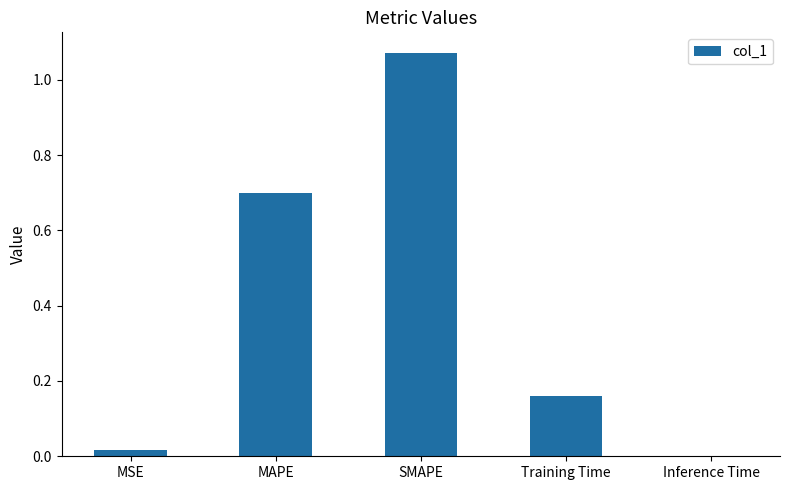

What is the sum of all values?

1.9